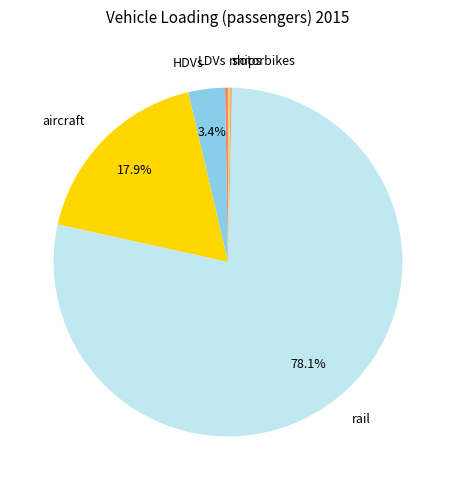

Which category has the biggest portion of the pie?

rail